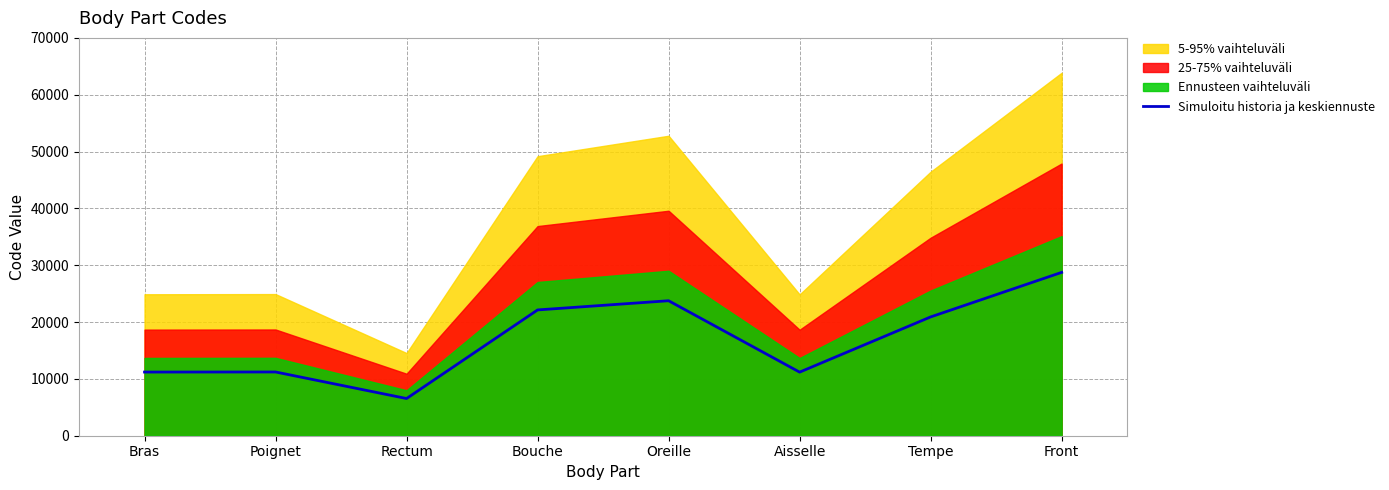

How many points are lower than both their immediate neighbors (excluding endpoints)?

2